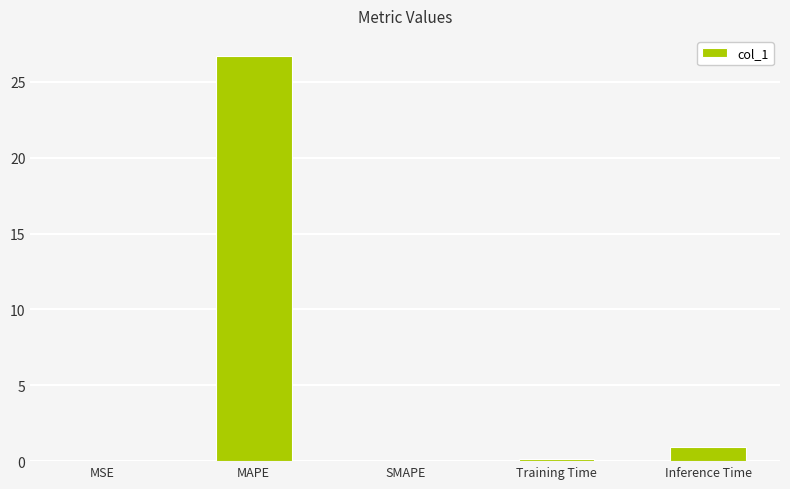

What is the greatest value displayed?

26.7